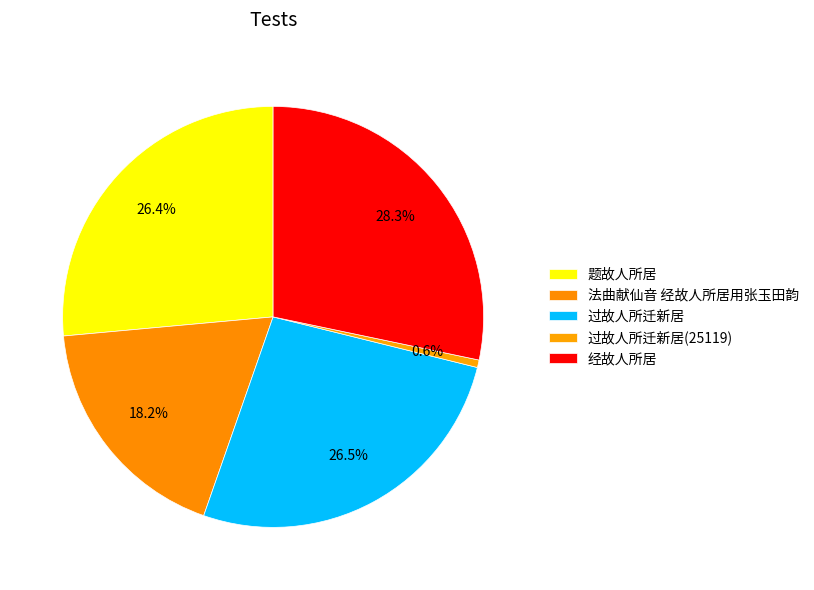

Count the number of slices in the pie.

5